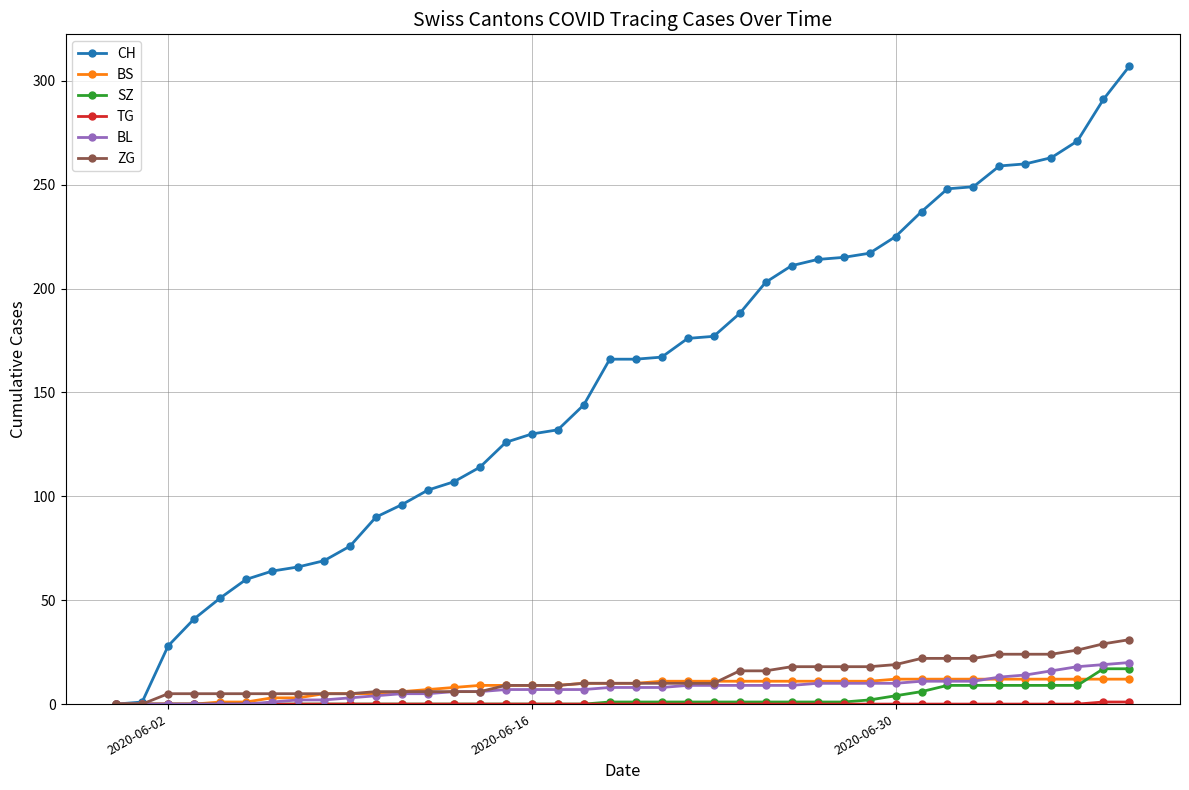

What is the highest value of the BS series?

12